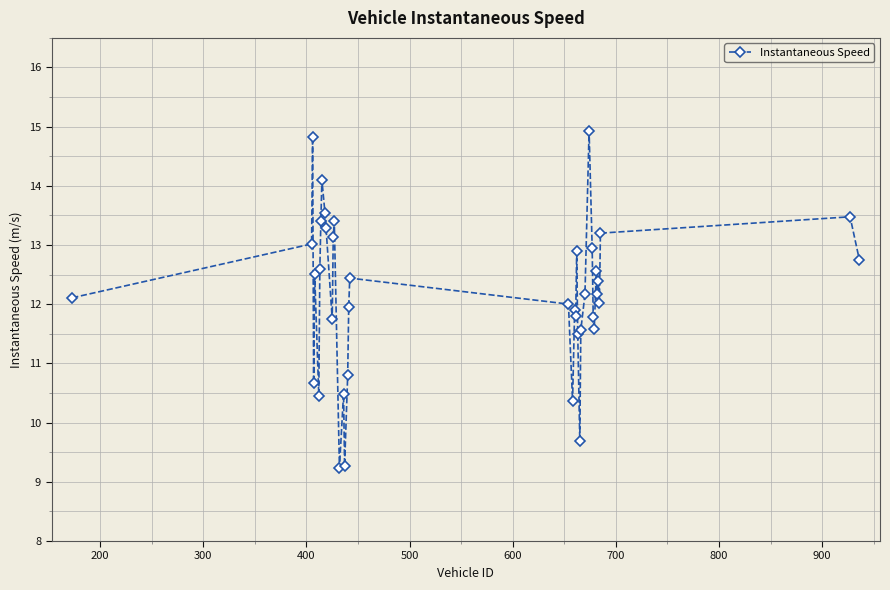

True or false: there are more than 0 points higher than both neighbors.

True